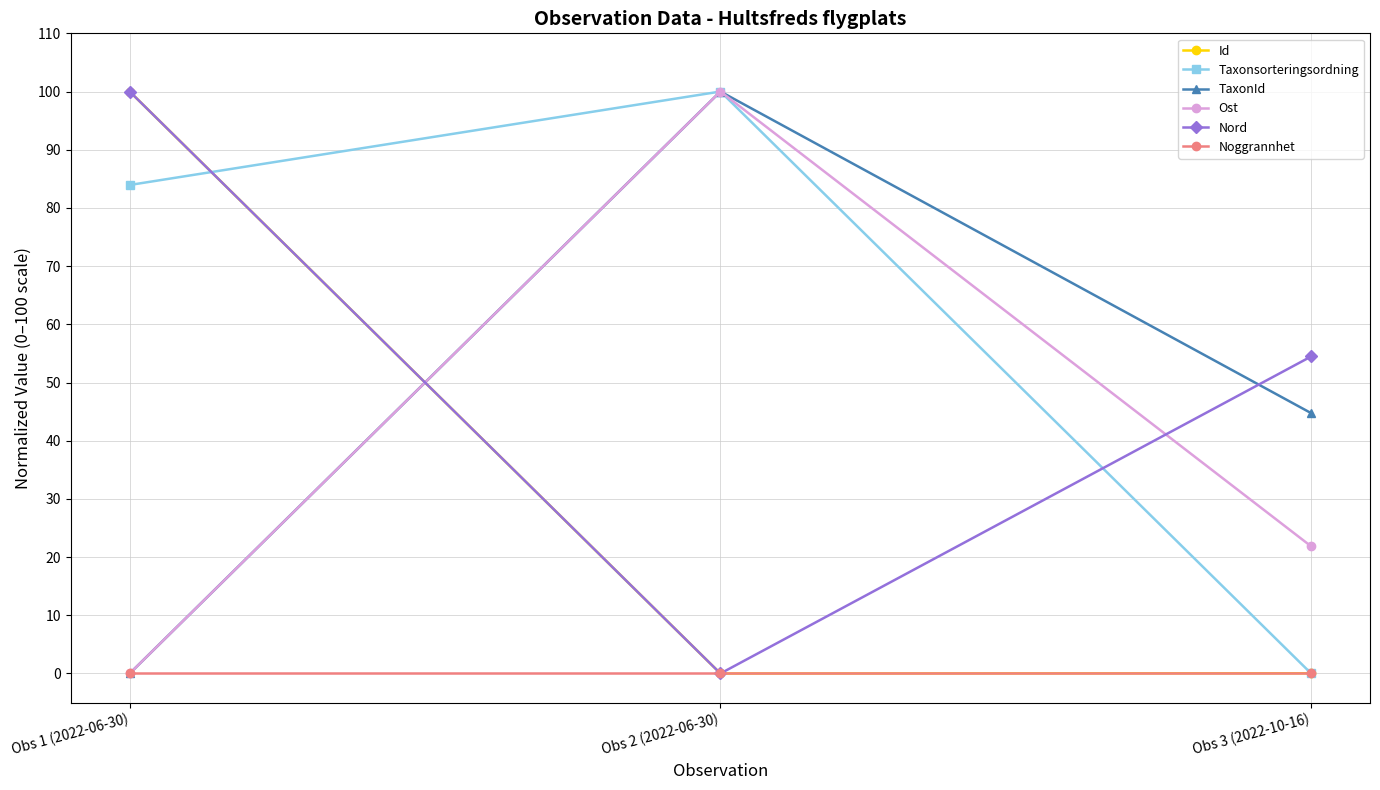

At which category is the sum across all series the highest?

Obs 2 (2022-06-30)